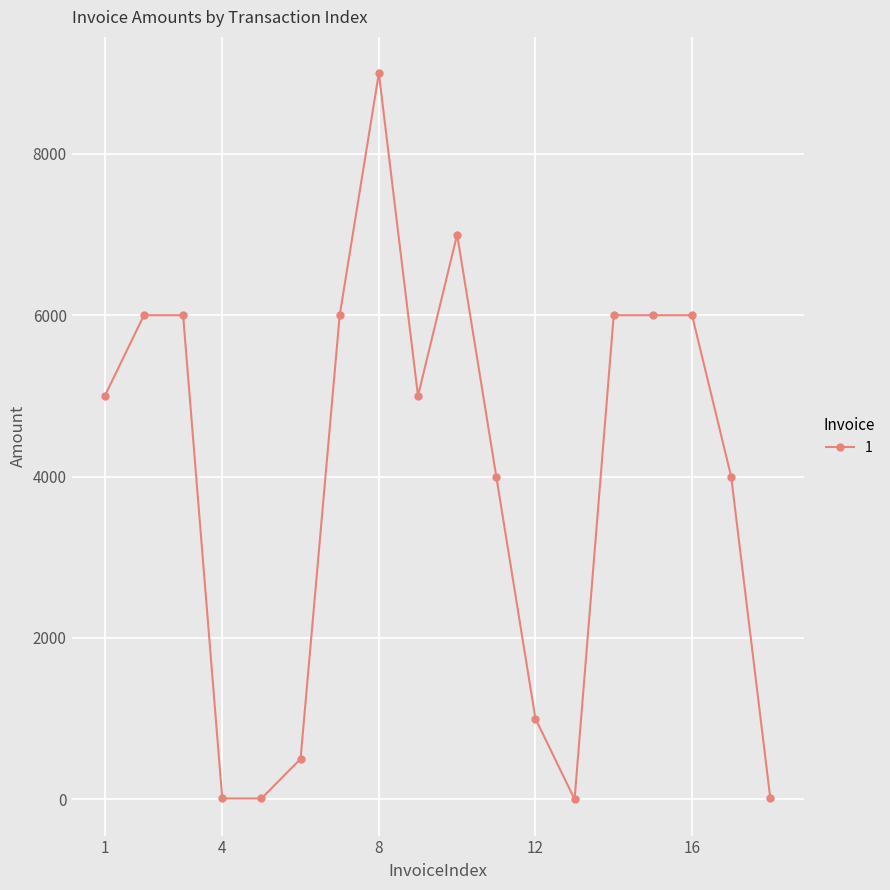

True or false: the data has more than 1 interior local peaks.

True